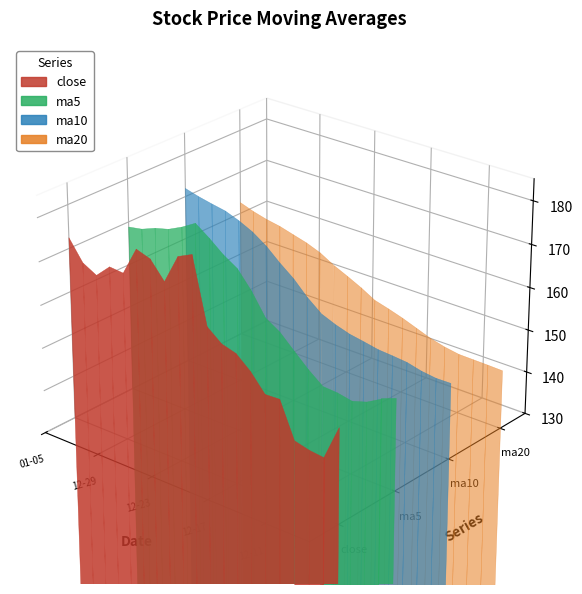

Reading left to right, list all the values displayed in this chart.

close: 172.4	167.8	166.0	169.1	168.8	175.3	174.2	170.2	177.0	178.5	163.5	160.8	159.9	157.0	153.1	153.2	145.2	144.3	143.9	152.0
ma5: 168.8	169.4	170.7	171.5	173.1	175.0	172.7	170.0	167.9	163.9	158.9	156.8	153.7	150.6	148.0	147.7	147.1	148.1	150.1	151.4
ma10: 171.9	171.0	170.3	169.7	168.5	166.9	164.7	161.8	159.3	155.9	153.3	151.9	150.9	150.3	149.7	149.4	149.1	148.3	147.8	147.9
ma20: 162.6	161.5	160.6	160.0	159.1	158.2	156.9	155.1	153.5	151.9	150.0	149.1	148.1	146.8	145.6	144.7	144.1	144.1	144.0	143.9